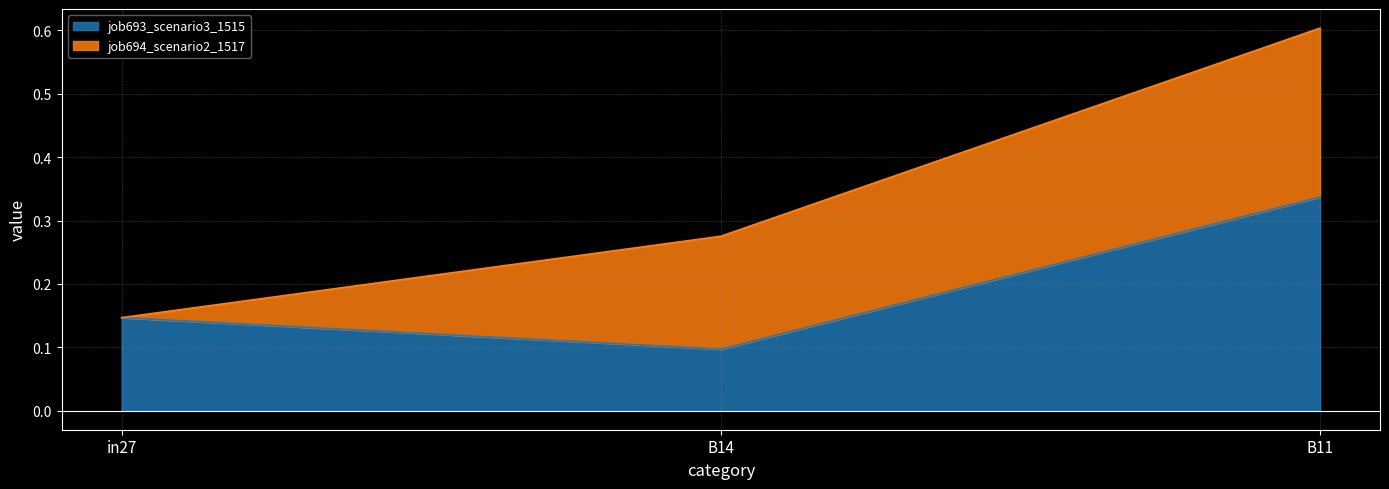

What position from the left is B11?

3